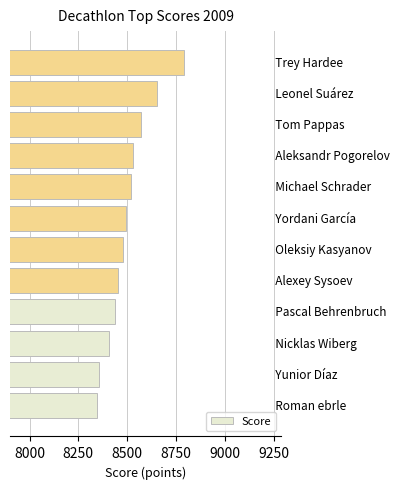

What is the greatest value displayed?

8790